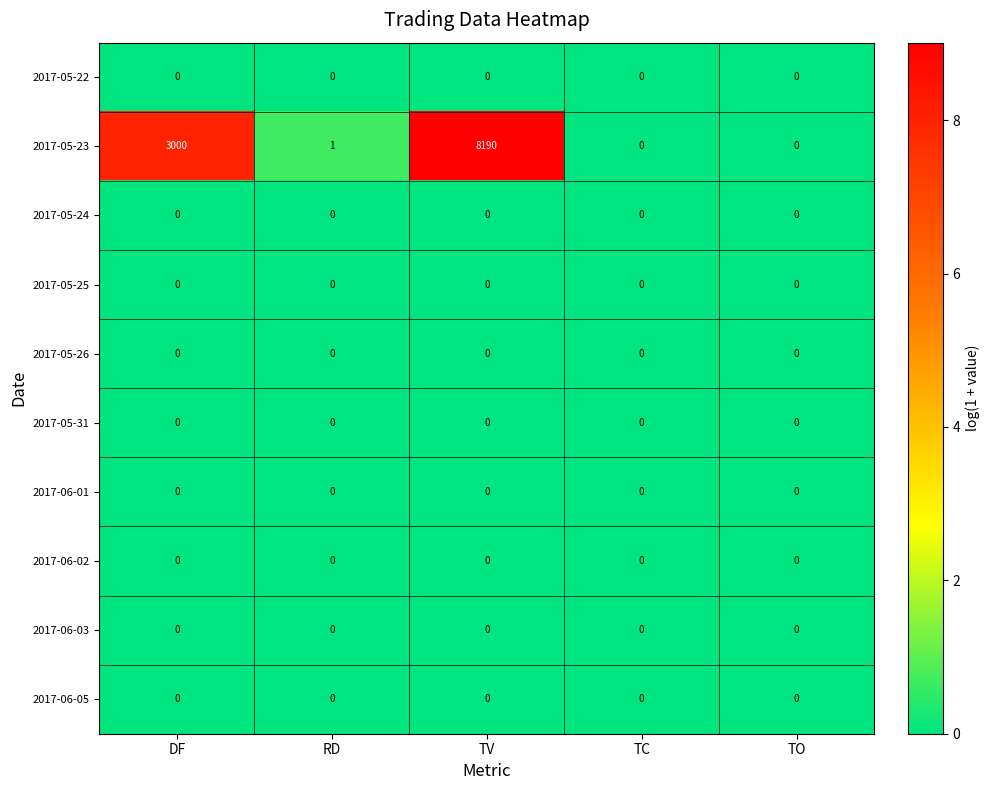

What is the spread (max minus min) of values at TV?

8190